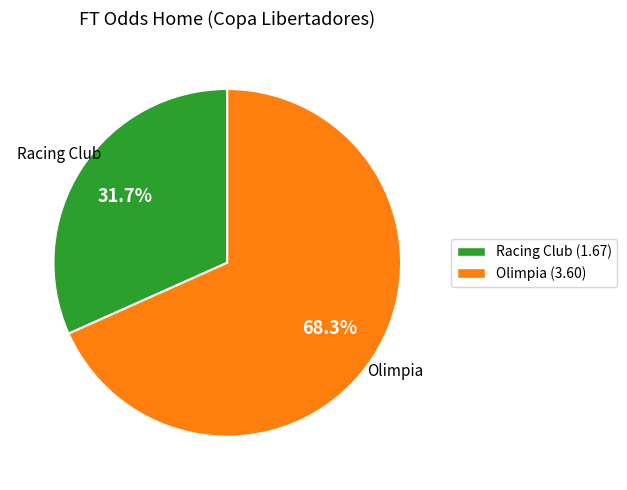

Rank the categories by value from highest to lowest.

Olimpia, Racing Club